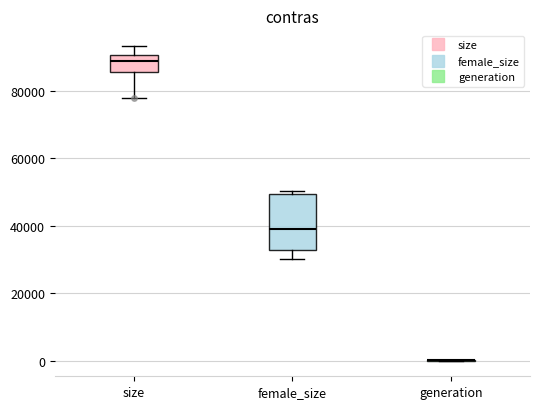

Reading left to right, transcribe this box plot: for each box, give where its median line is, the range the box spans, and where its two whiskers end, as read against the y-axis. The values are not printed on the chart, so give them approximately, as read against the axis.

size: median 88000, box 86000 to 90000, whiskers 78000 to 94000
female_size: median 40000, box 32000 to 50000, whiskers 30000 to 50000 (just above the box's upper edge)
generation: box collapsed to a line at 0, whiskers 0 to 0